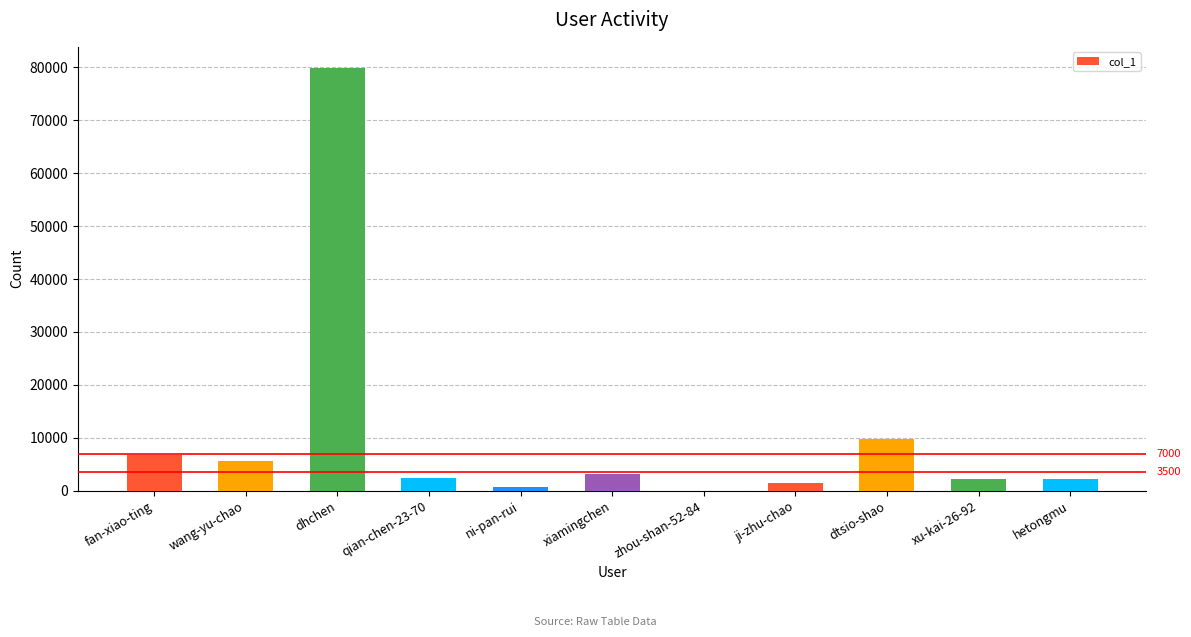

The value at dtsio-shao is 5077. True or false?

False